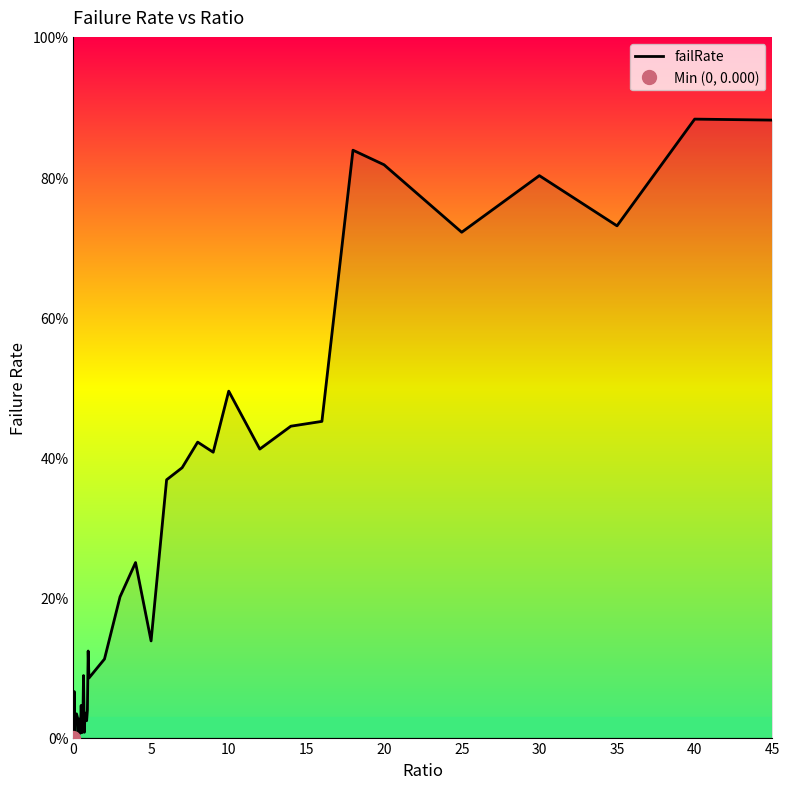

How many values are above zero?

39